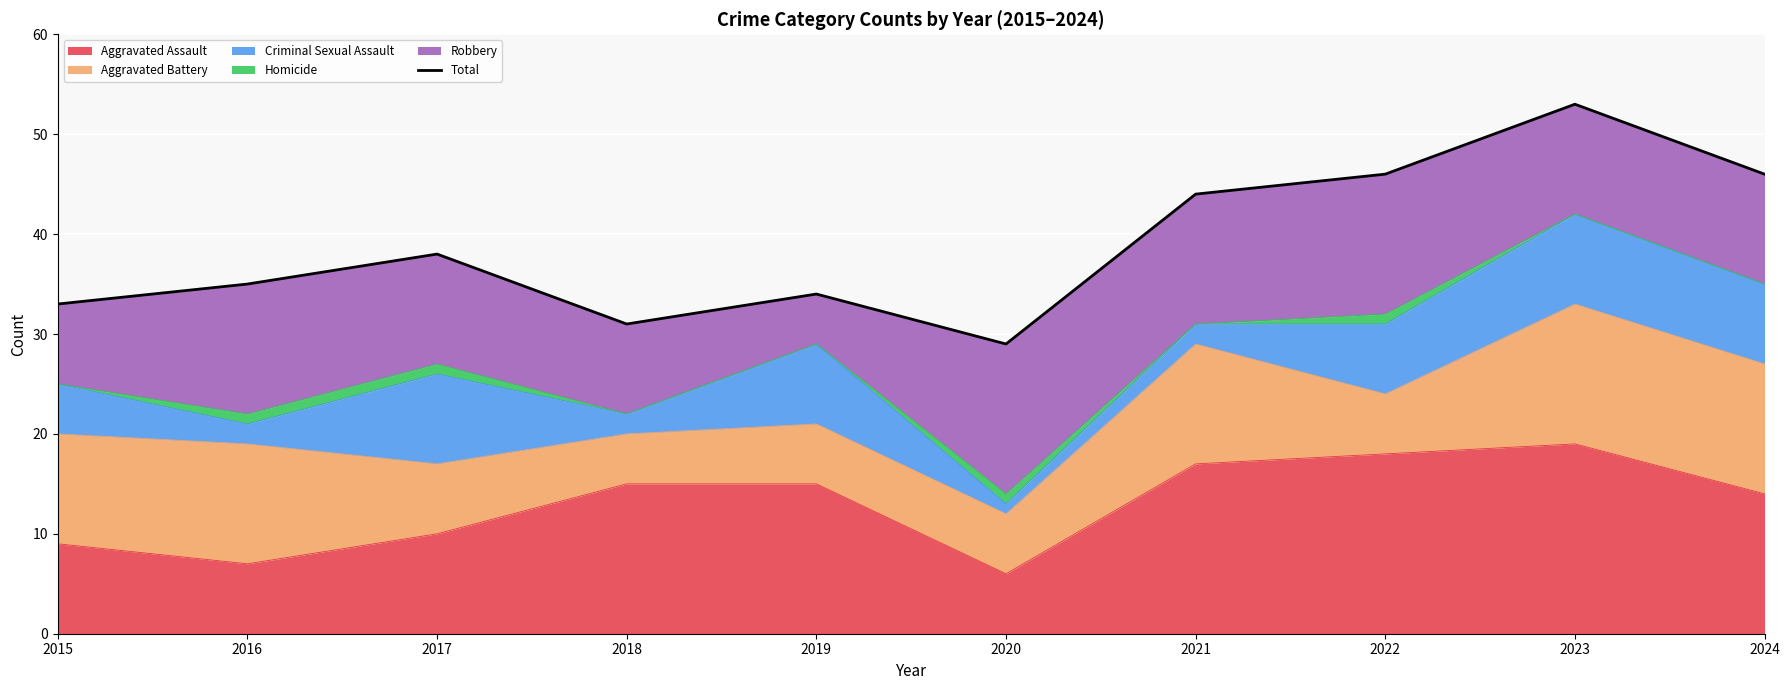

What is the ratio of the value at 2021 to the value at 2019?

1.3